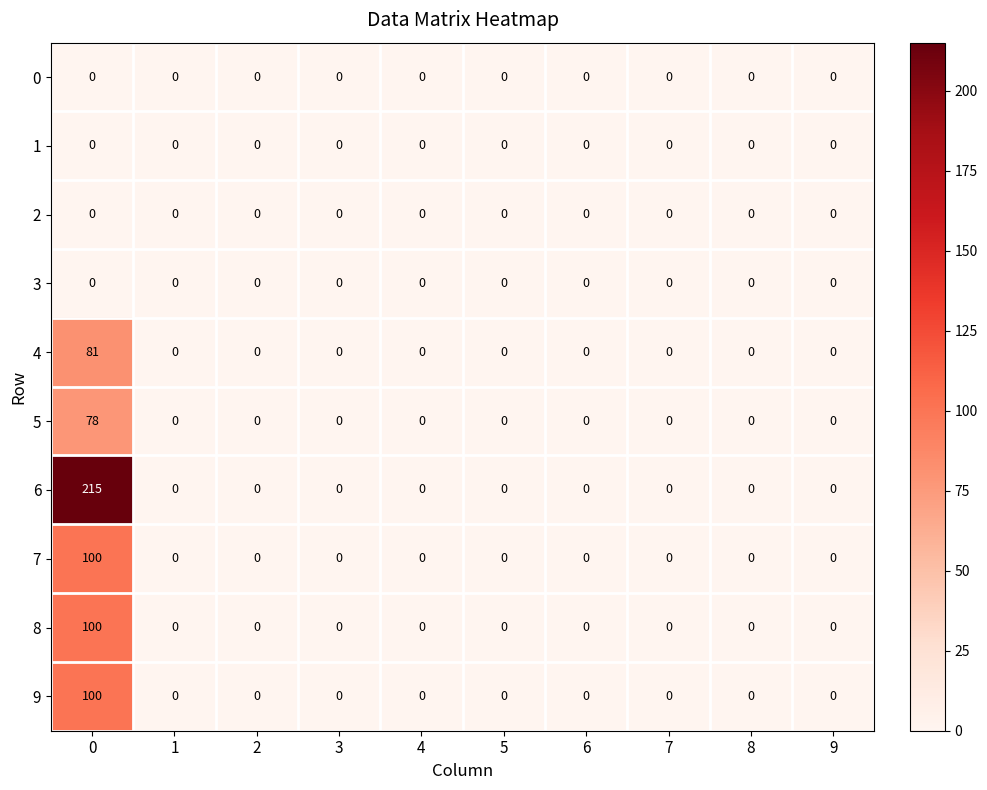

What is the difference between the maximum and minimum values in the 9 series?

100